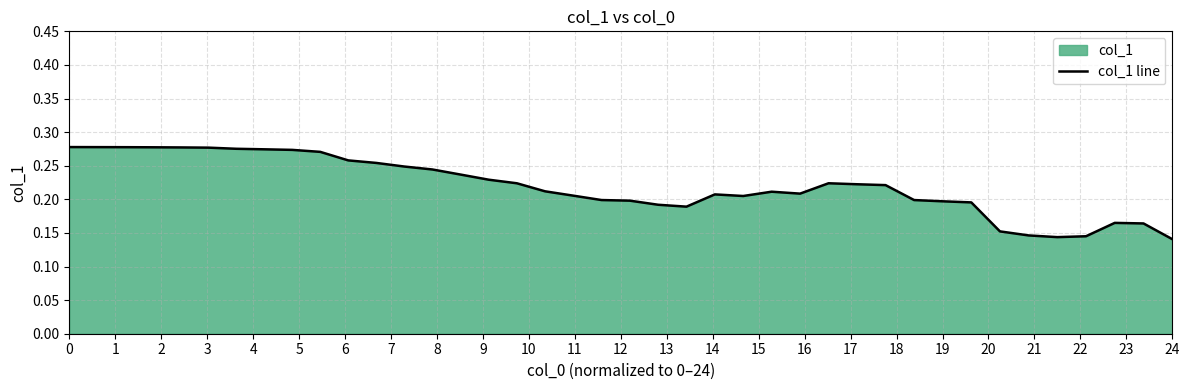

Reading left to right, transcribe all the data shown in this chart.

0.3	0.3	0.3	0.3	0.3	0.3	0.3	0.3	0.3	0.3	0.3	0.3	0.2	0.2	0.2	0.2	0.2	0.2	0.2	0.2	0.2	0.2	0.2	0.2	0.2	0.2	0.2	0.2	0.2	0.2	0.2	0.2	0.2	0.2	0.1	0.1	0.1	0.2	0.2	0.1